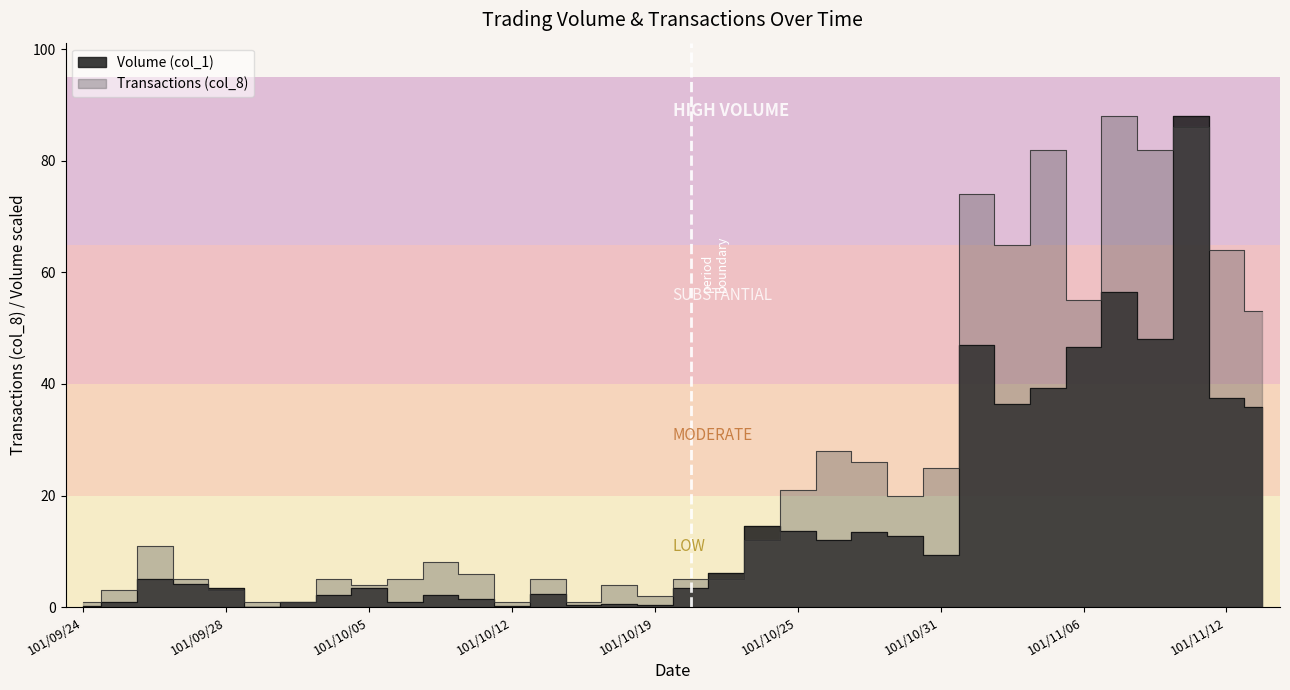

True or false: Transactions (col_8) has a value of 20.4 at 101/11/05.

False